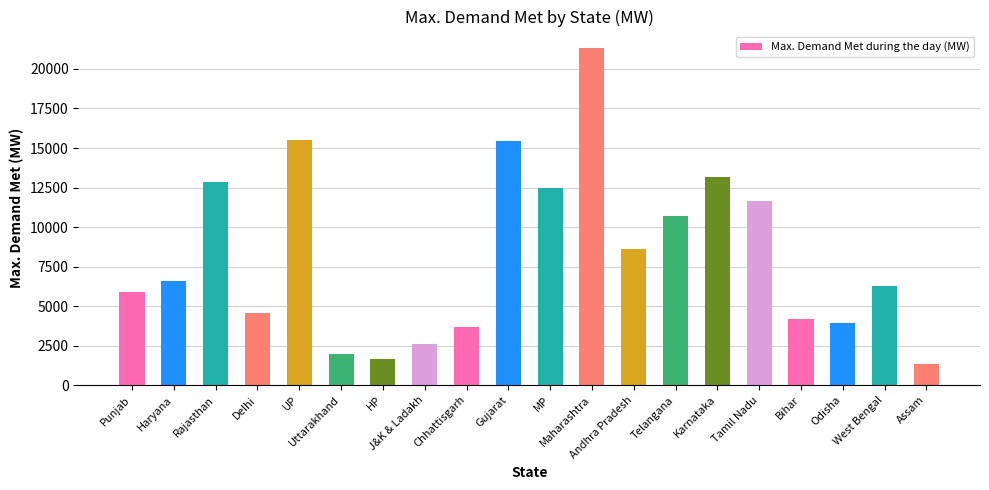

What is the difference between the values at Haryana and HP?

4893